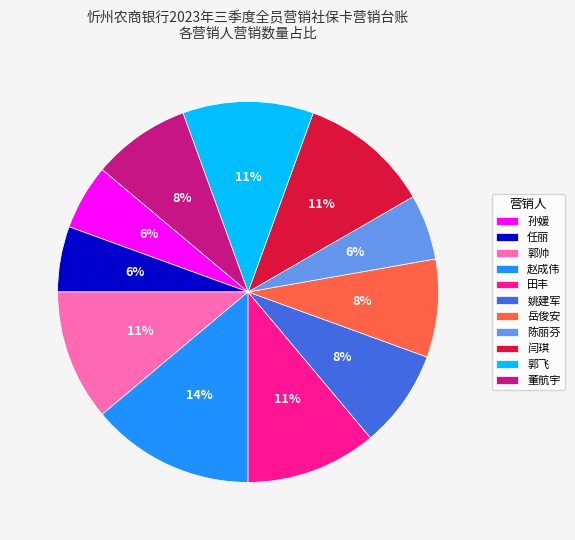

How many segments does this pie chart have?

11